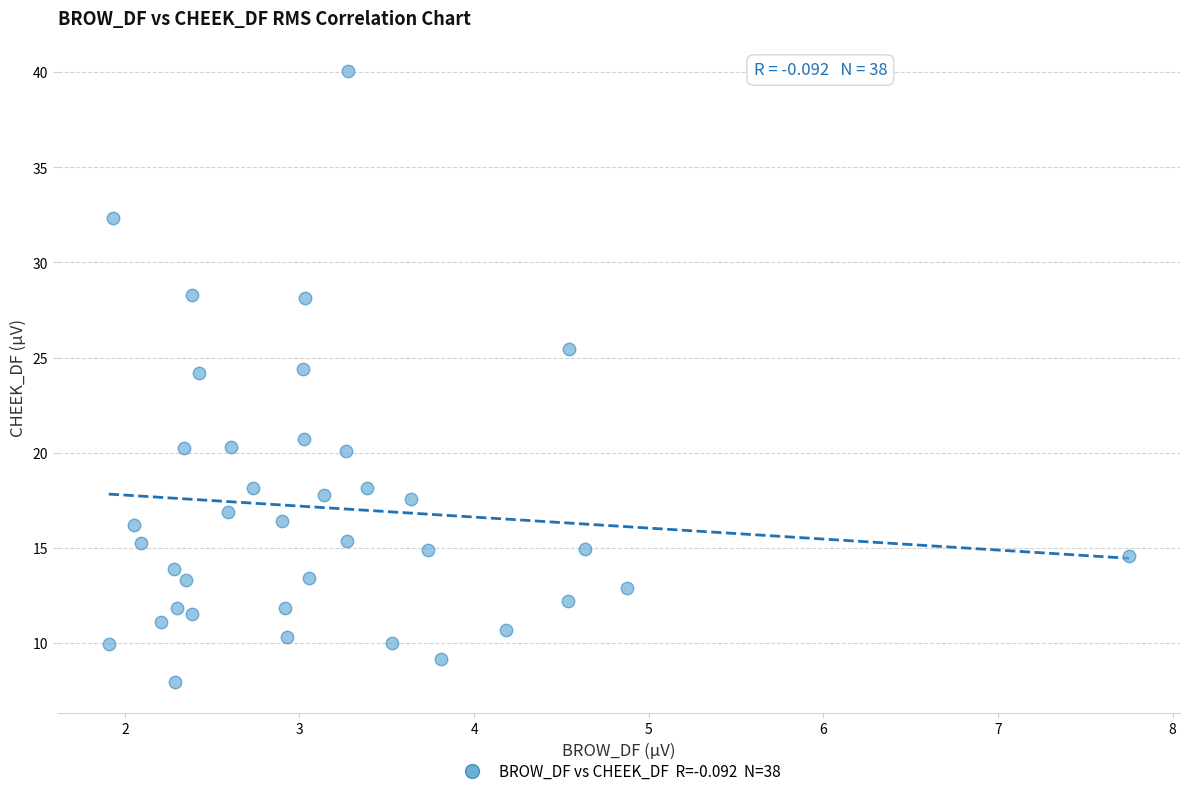

What is the range of Y values (max minus min)?

32.1